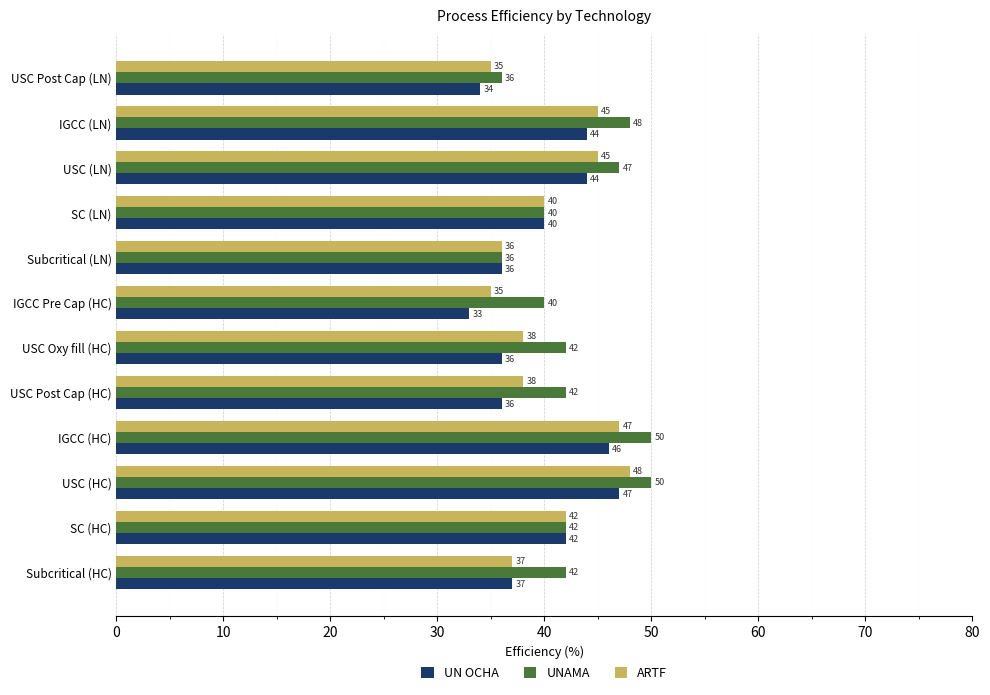

How many data points does each series have?

12